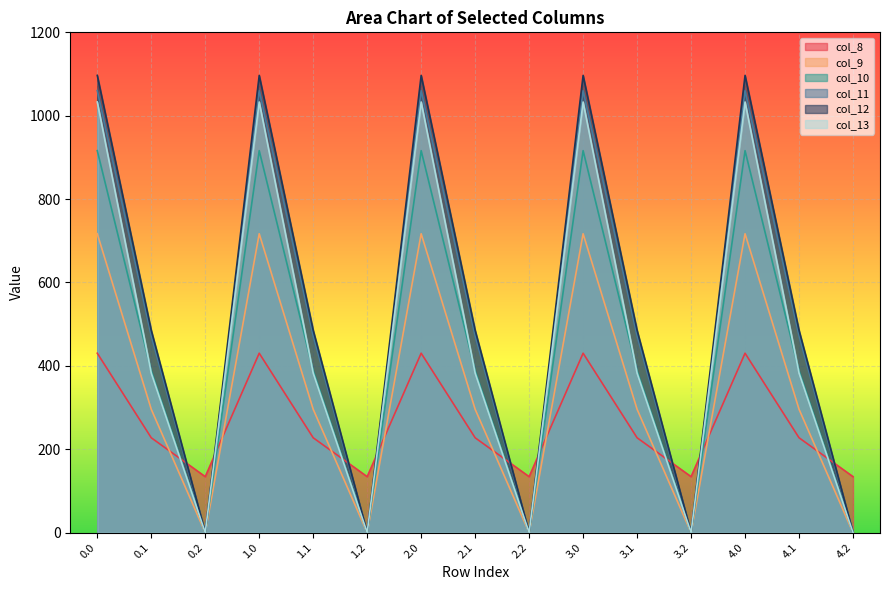

What is the total value across all series at 1.2?

134.2